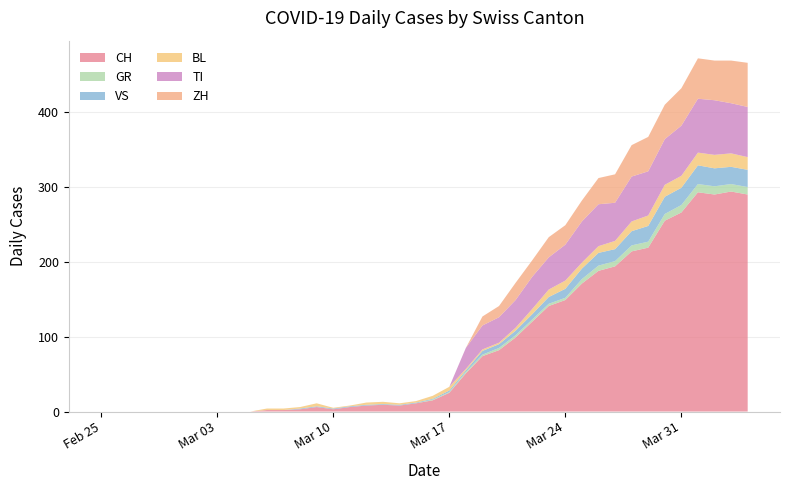

Reading right to left, what are all the values shown in this chart?

CH: 39=290	38=294	37=290	36=293	35=266	34=255	33=219	32=214	31=194	30=188	29=171	28=149	27=141	26=120	25=99	24=82	23=74	22=51	21=25	20=15	19=11	18=8	17=9	16=8	15=6	14=3	13=6	12=3	11=2	10=2	9=0	8=0	7=0	6=0	5=0	4=0	3=0	2=0	1=0	0=0
GR: 39=10	38=10	37=11	36=11	35=10	34=9	33=8	32=8	31=7	30=7	29=6	28=3	27=3	26=3	25=3	24=3	23=2	22=2	21=1	20=1	19=0	18=0	17=0	16=0	15=0	14=0	13=0	12=0	11=0	10=0	9=0	8=0	7=0	6=0	5=0	4=0	3=0	2=0	1=0	0=0
VS: 39=23	38=23	37=24	36=25	35=23	34=23	33=21	32=19	31=16	30=17	29=14	28=12	27=9	26=7	25=6	24=5	23=5	22=2	21=2	20=1	19=1	18=1	17=1	16=1	15=1	14=1	13=1	12=1	11=0	10=0	9=0	8=0	7=0	6=0	5=0	4=0	3=0	2=0	1=0	0=0
BL: 39=17	38=18	37=18	36=17	35=16	34=16	33=14	32=13	31=11	30=9	29=8	28=11	27=10	26=7	25=4	24=2	23=2	22=2	21=5	20=4	19=2	18=2	17=3	16=3	15=1	14=1	13=4	12=2	11=2	10=2	9=0	8=0	7=0	6=0	5=0	4=0	3=0	2=0	1=0	0=0
TI: 39=67	38=67	37=73	36=72	35=67	34=61	33=59	32=60	31=51	30=56	29=55	28=48	27=43	26=43	25=37	24=34	23=32	22=28	21=0	20=0	19=0	18=0	17=0	16=0	15=0	14=0	13=0	12=0	11=0	10=0	9=0	8=0	7=0	6=0	5=0	4=0	3=0	2=0	1=0	0=0
ZH: 39=59	38=57	37=53	36=54	35=50	34=46	33=46	32=42	31=38	30=35	29=28	28=26	27=27	26=22	25=23	24=15	23=12	22=0	21=0	20=0	19=0	18=0	17=0	16=0	15=0	14=0	13=0	12=0	11=0	10=0	9=0	8=0	7=0	6=0	5=0	4=0	3=0	2=0	1=0	0=0